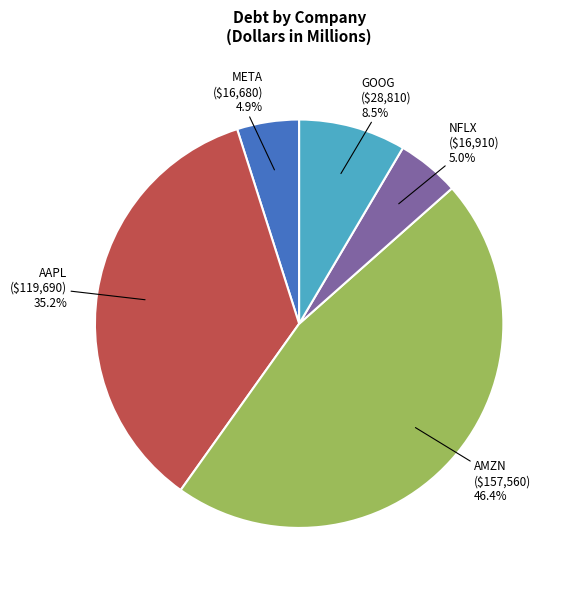

Is there any slice that represents more than half of the pie?

No